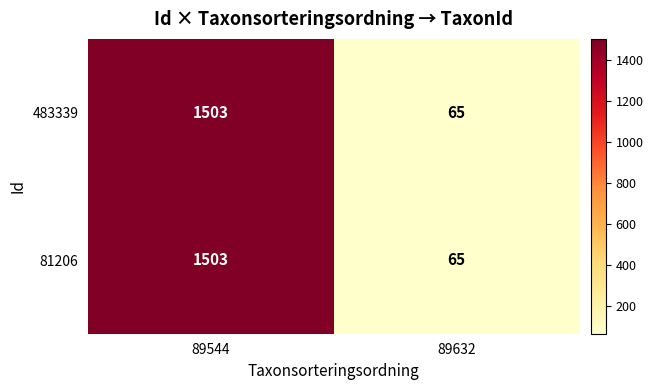

Reading left to right, extract all data points from this chart.

483339: 1503	65
81206: 1503	65